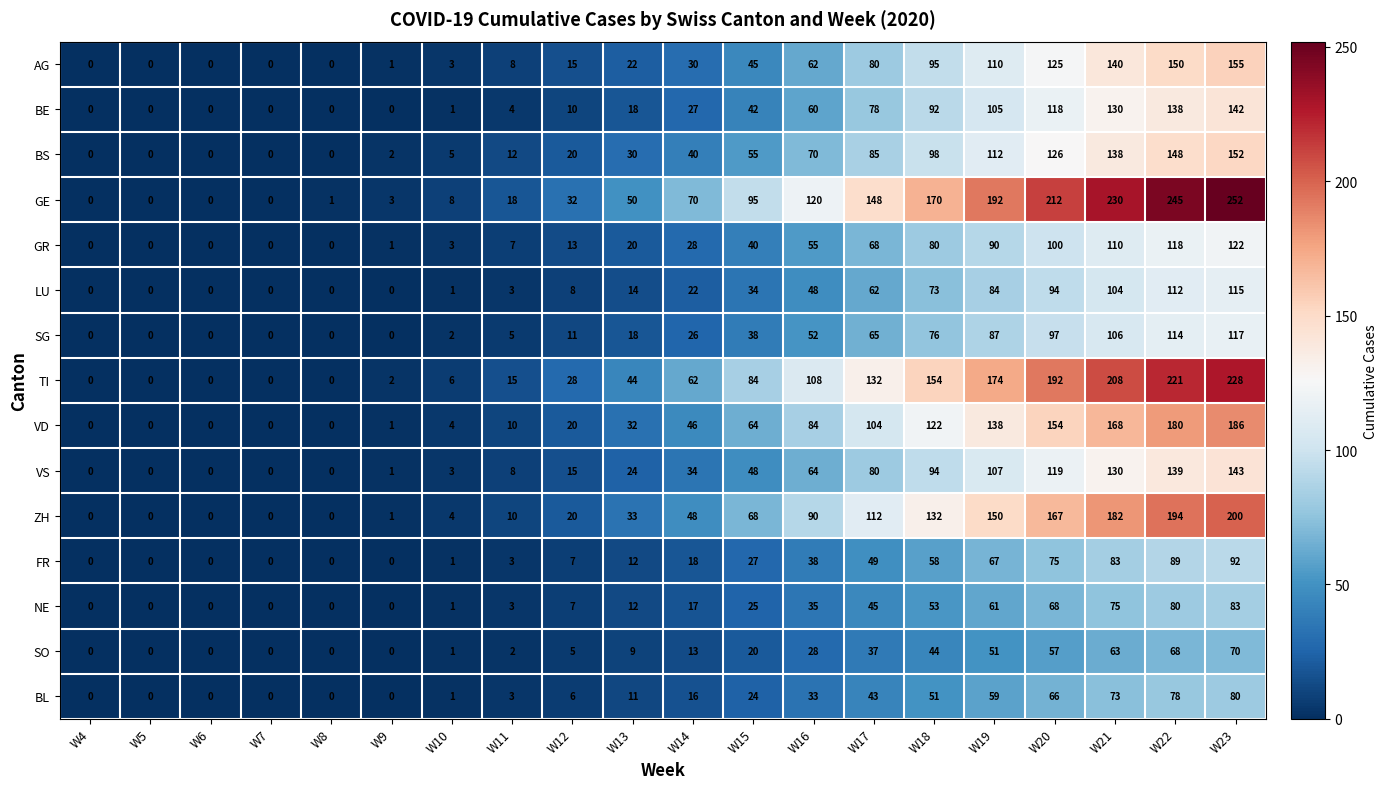

Where is GE nearest to the value 126?

W16